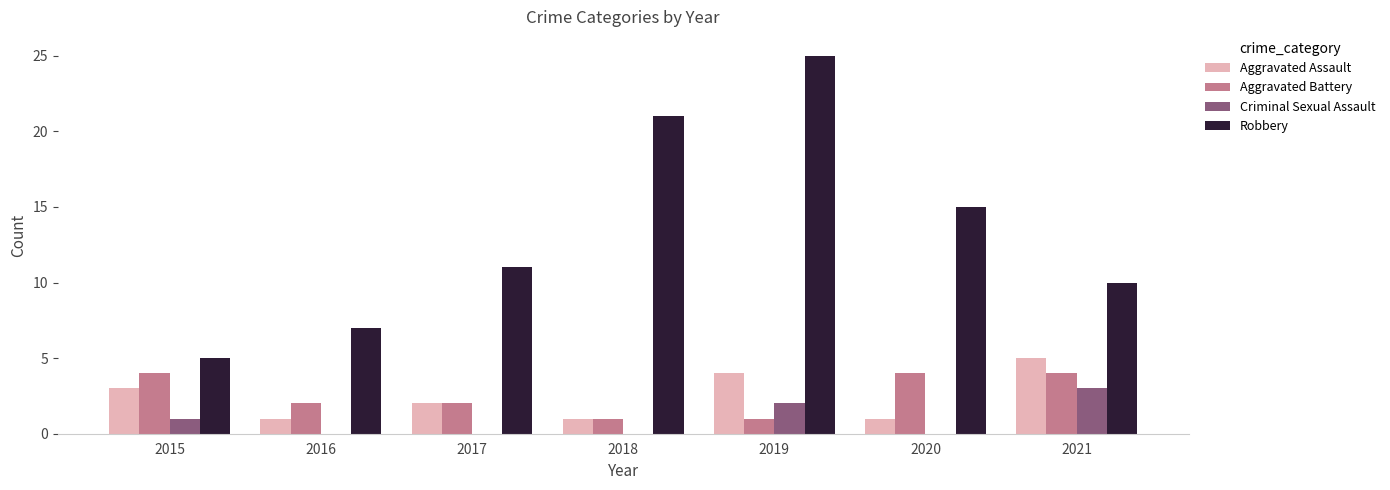

How many groups of bars are there?

7